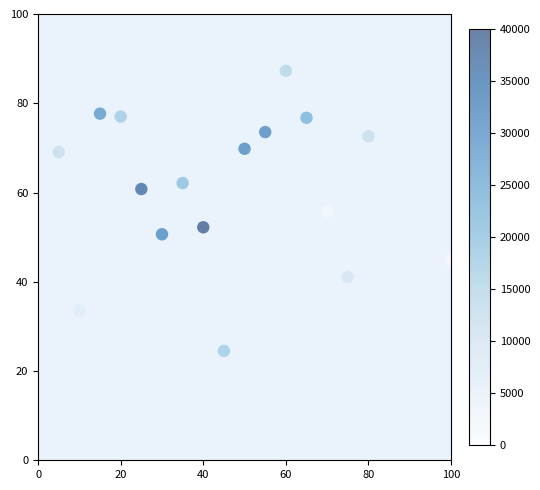

What is the range of Y values (max minus min)?

62.8